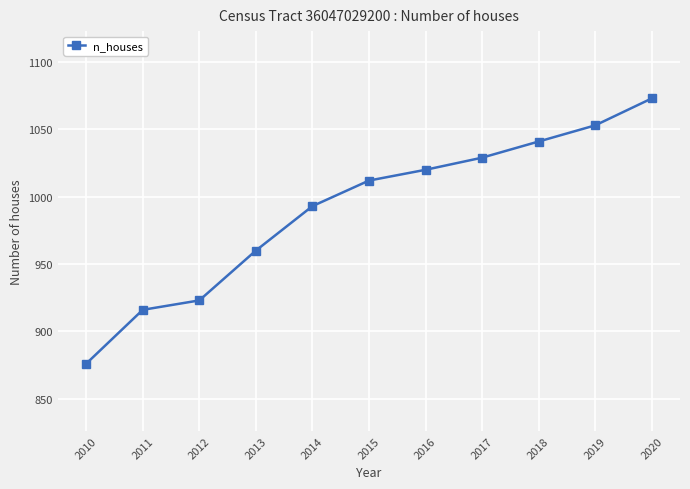

Reading left to right, transcribe all the data shown in this chart.

2010=876	2011=916	2012=923	2013=960	2014=993	2015=1012	2016=1020	2017=1029	2018=1041	2019=1053	2020=1073